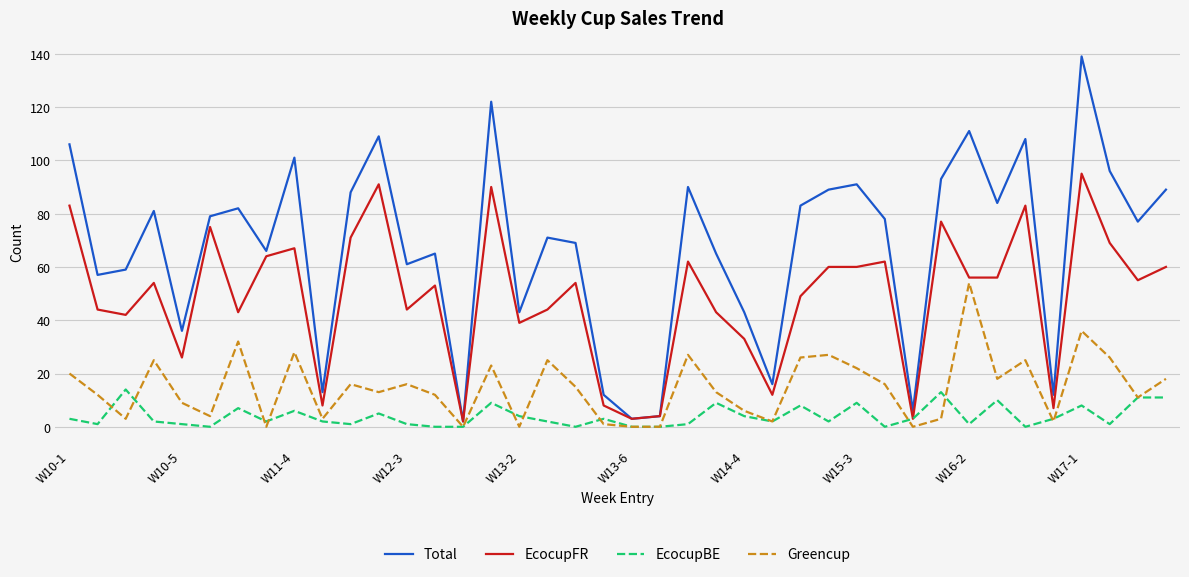

What is the sum of all Total values?

2699